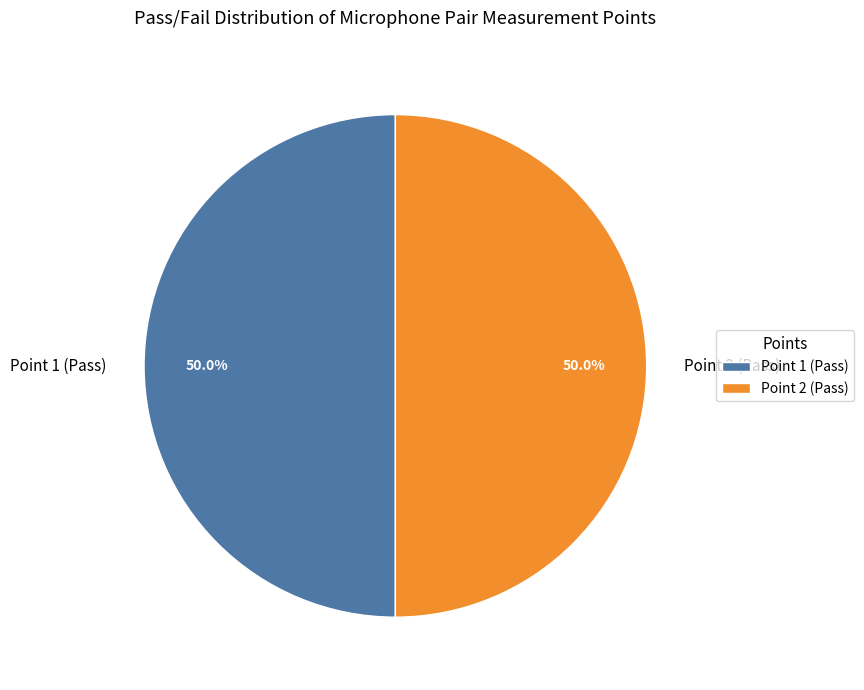

Combined, do Point 2 (Pass) and Point 1 (Pass) account for over 50%?

Yes